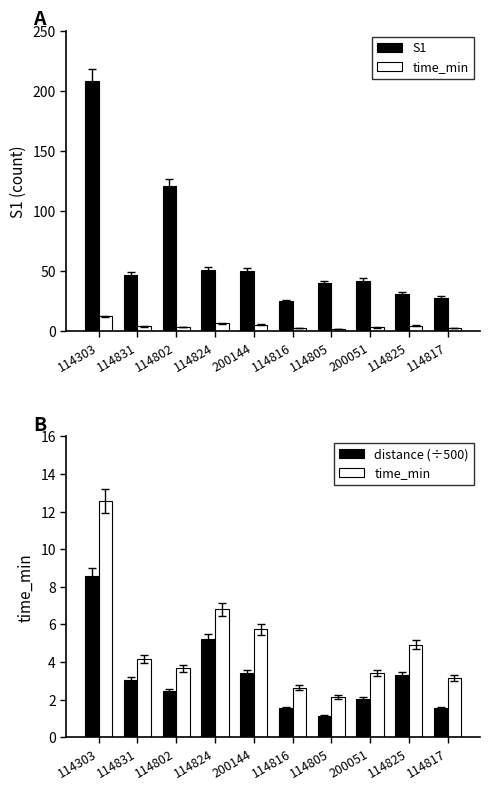

Reading left to right, transcribe all the data shown in this chart.

S1: 208.0	47.0	121.0	51.0	50.0	25.0	40.0	42.0	31.0	28.0
time_min: 12.6	4.2	3.7	6.8	5.7	2.6	2.1	3.4	4.9	3.1
distance (÷500): 8.6	3.1	2.5	5.2	3.4	1.6	1.1	2.0	3.3	1.5